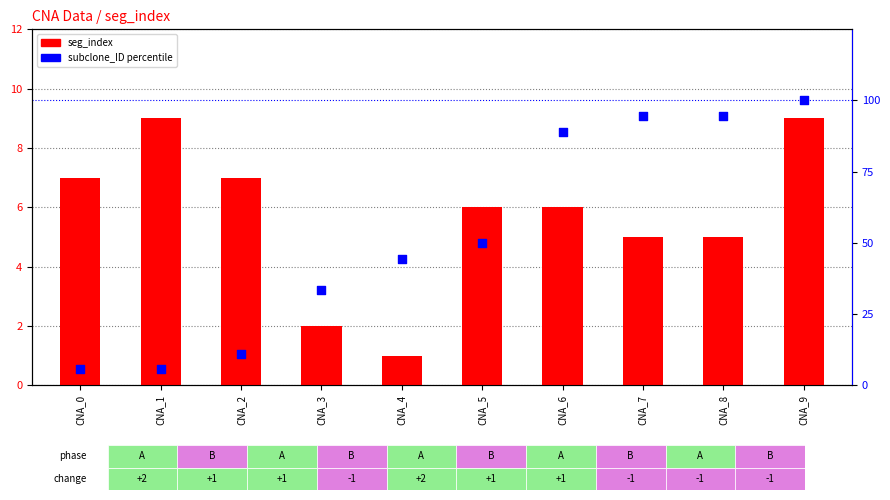

Which series reaches the maximum Y coordinate?

subclone_ID %